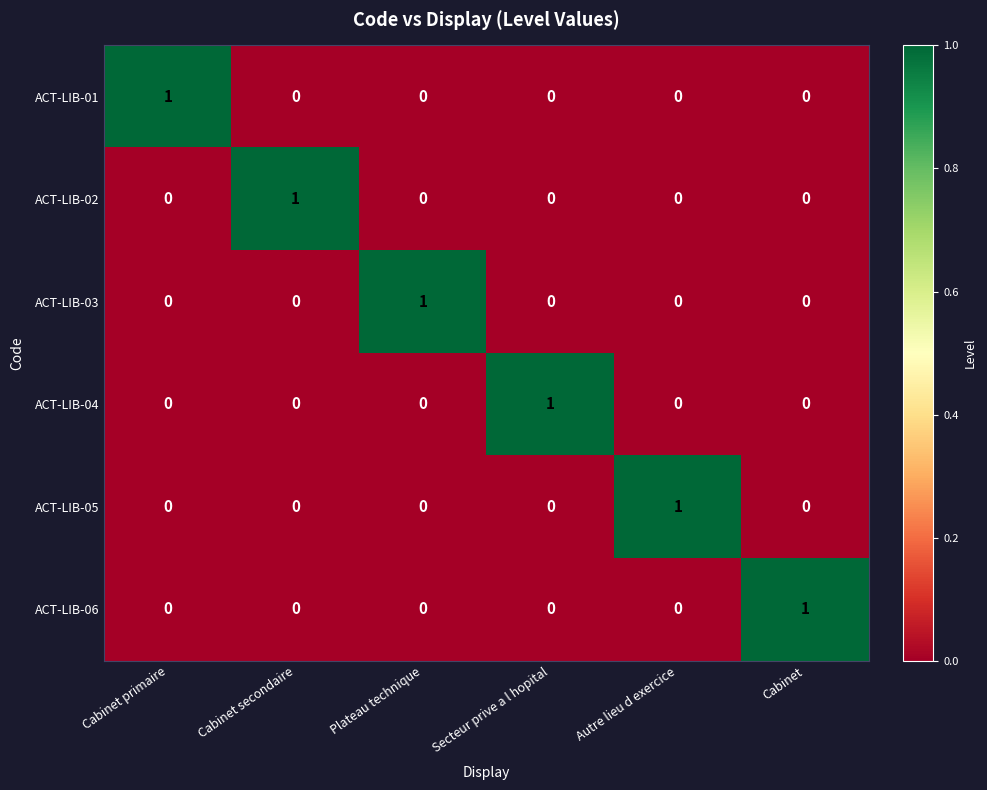

What is the maximum value shown in the chart?

1